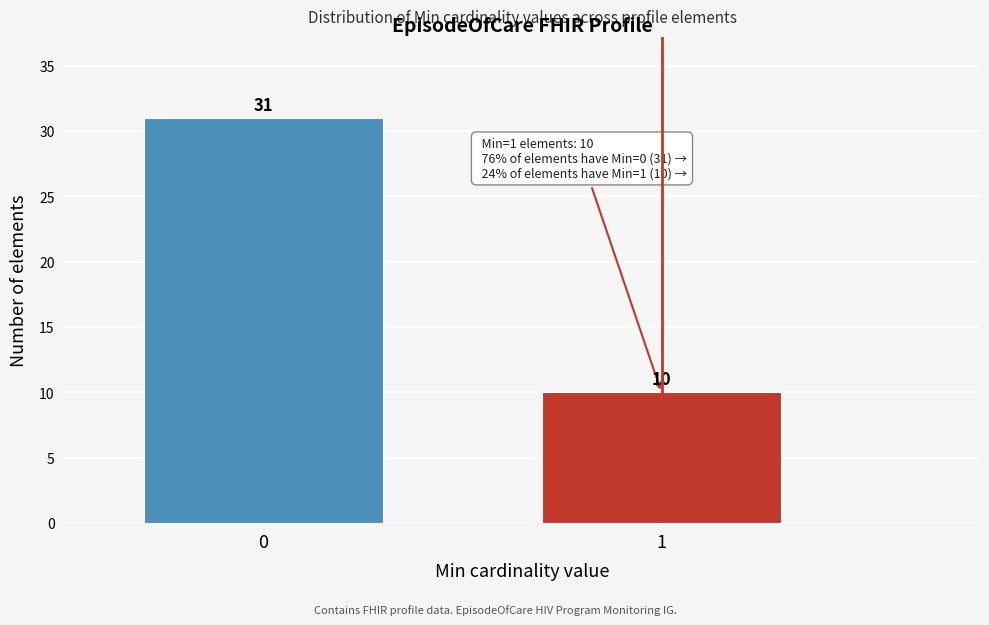

Reading left to right, what are all the values shown in this chart?

31	10